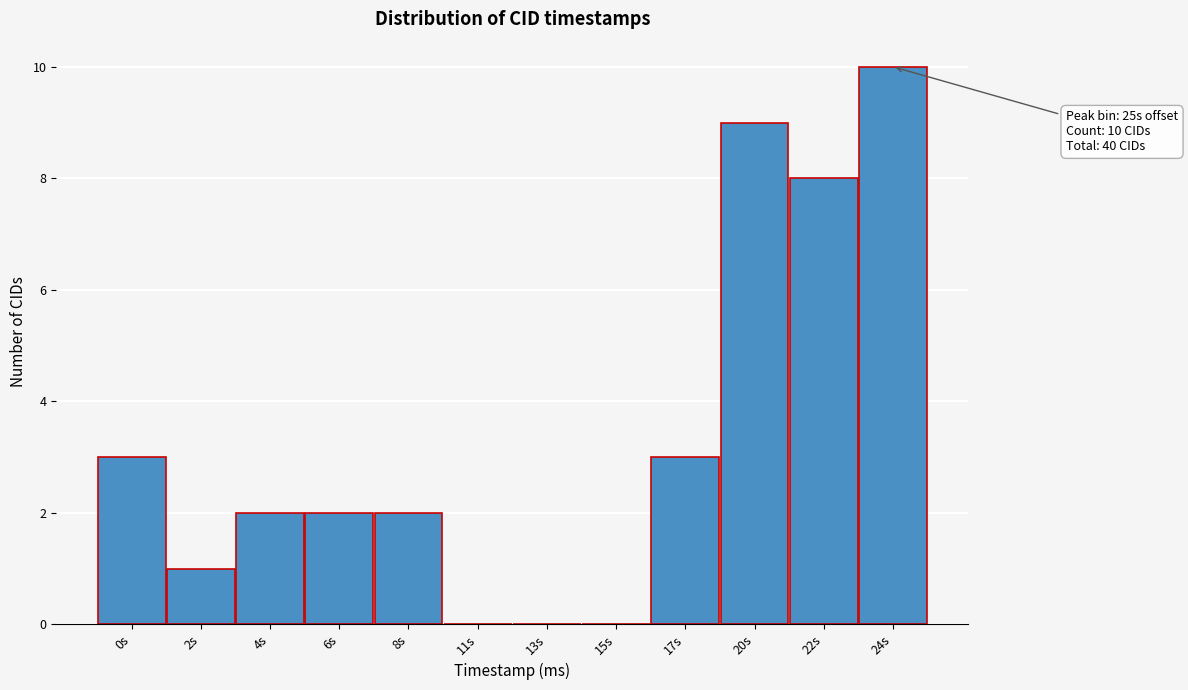

Reading right to left, extract all data points from this chart.

24s=10	22s=8	20s=9	17s=3	15s=0	13s=0	11s=0	8s=2	6s=2	4s=2	2s=1	0s=3